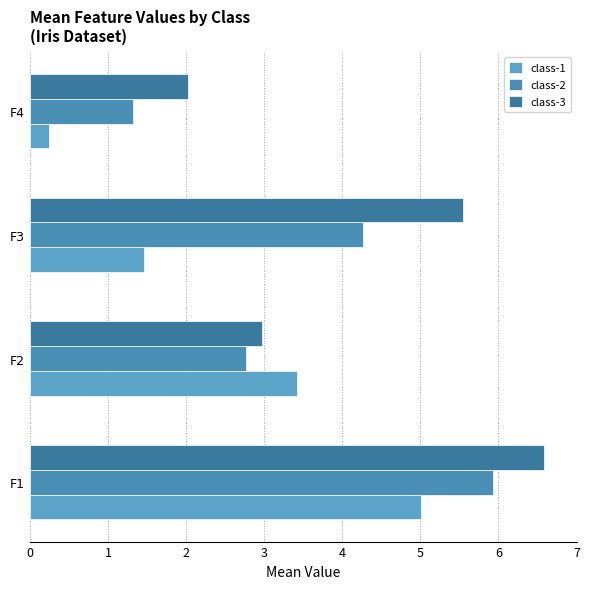

What is the lowest value of the class-3 series?

2.0